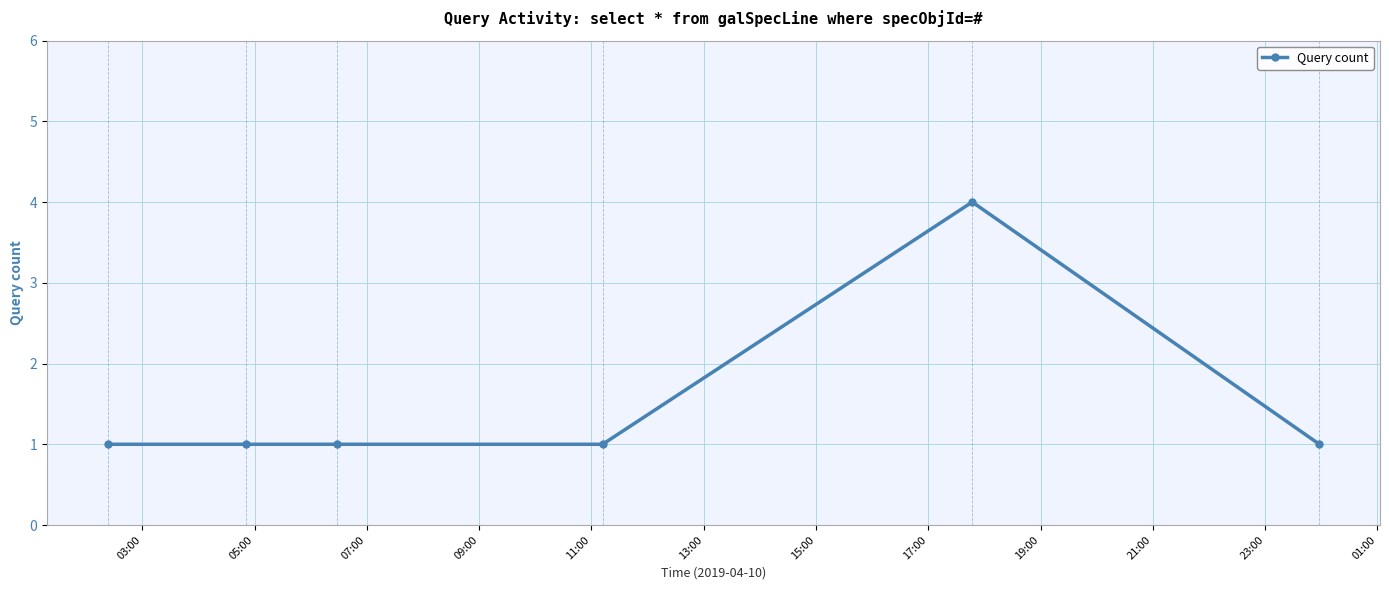

What is the difference between the maximum and second lowest values?

3